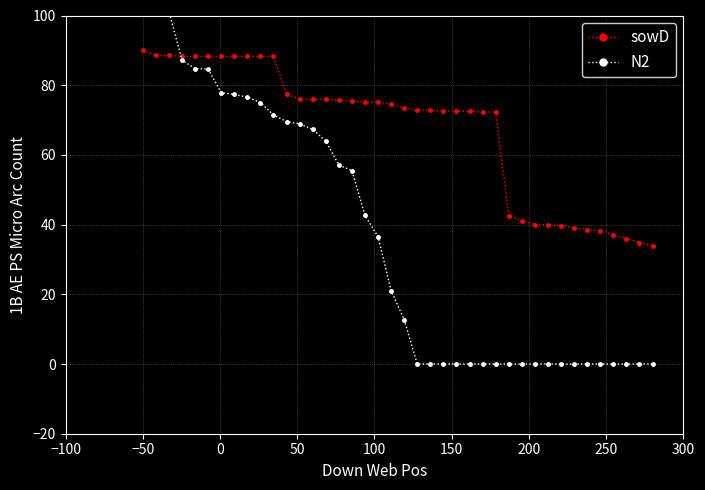

Is the value of N2 at 13 greater than the value of sowD at 16?

No